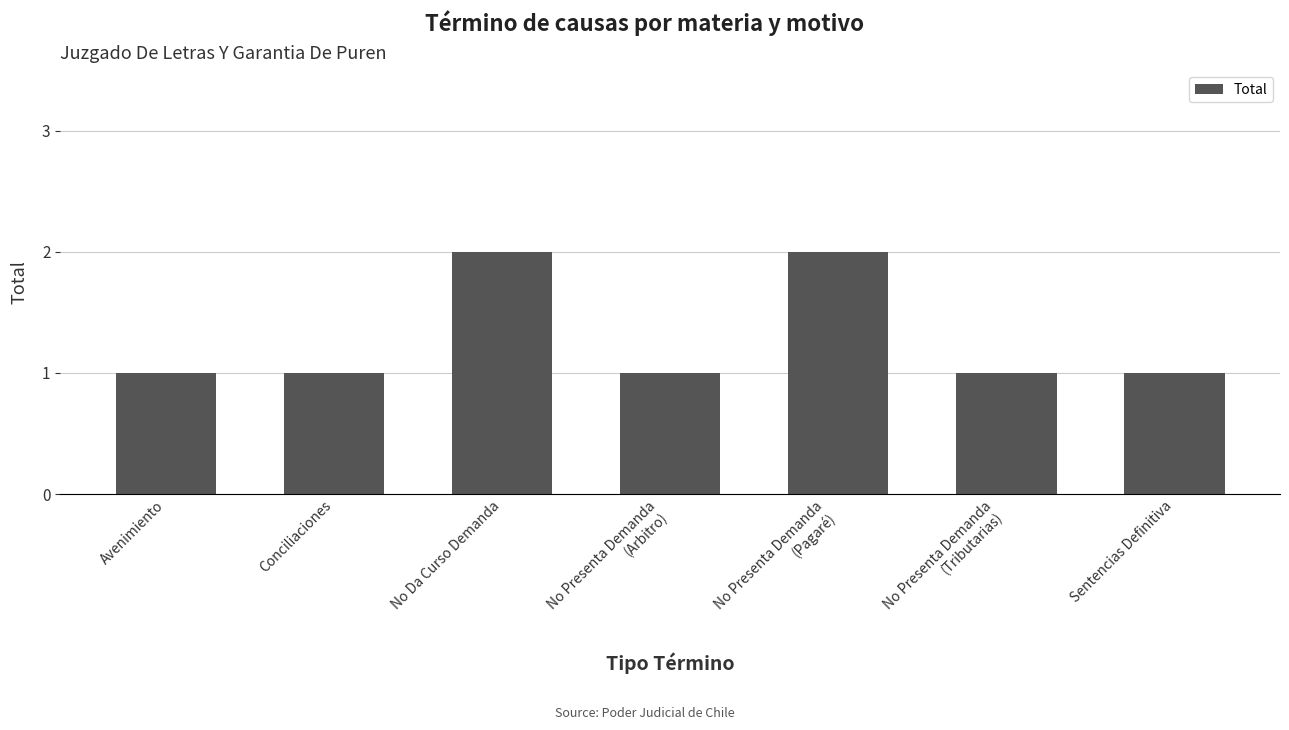

What position from the right is No Presenta Demanda
(Pagaré)?

3